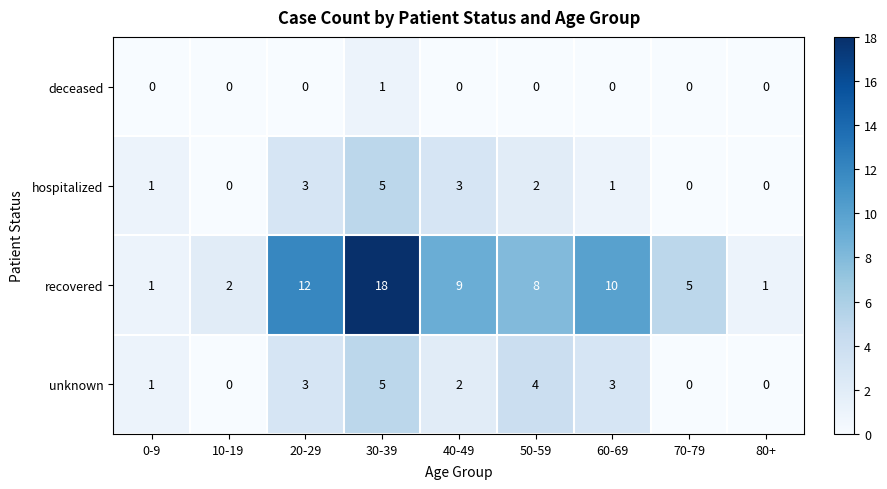

Count the deceased values in the range 0 to 1.

9